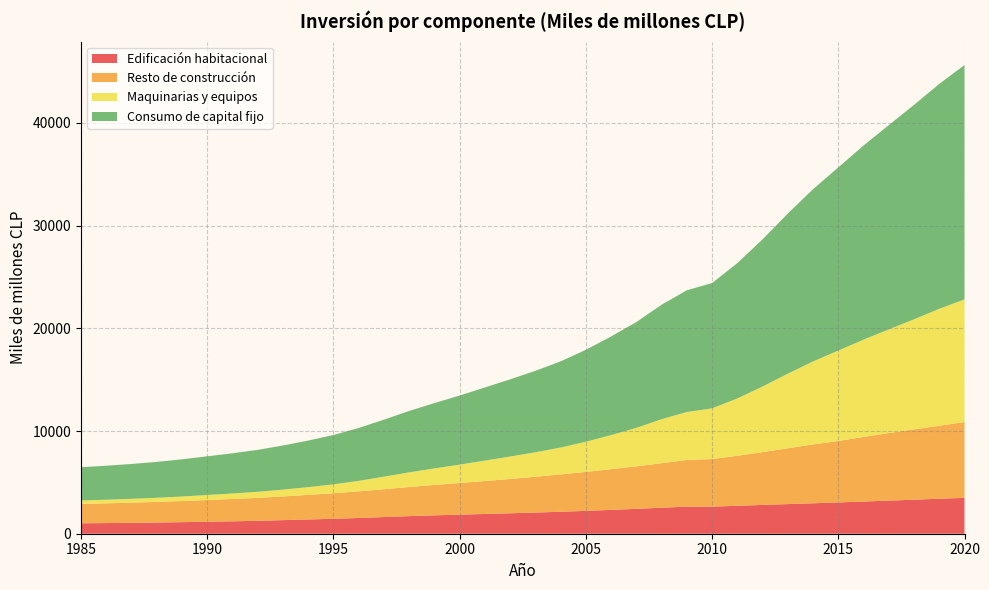

Reading left to right, extract all data points from this chart.

Edificación habitacional: 1985=1016	1986=1037	1987=1062	1988=1091	1989=1127	1990=1168	1991=1210	1992=1260	1993=1324	1994=1389	1995=1455	1996=1533	1997=1623	1998=1715	1999=1791	2000=1857	2001=1925	2002=1993	2003=2062	2004=2138	2005=2226	2006=2321	2007=2424	2008=2534	2009=2639	2010=2638	2011=2722	2012=2806	2013=2886	2014=2965	2015=3046	2016=3135	2017=3226	2018=3314	2019=3409	2020=3490
Resto de construcción: 1985=1887	1986=1924	1987=1966	1988=2011	1989=2058	1990=2115	1991=2172	1992=2232	1993=2306	1994=2394	1995=2487	1996=2594	1997=2711	1998=2833	1999=2960	2000=3081	2001=3206	2002=3339	2003=3485	2004=3637	2005=3795	2006=3963	2007=4137	2008=4336	2009=4544	2010=4632	2011=4870	2012=5139	2013=5436	2014=5732	2015=5985	2016=6293	2017=6579	2018=6845	2019=7103	2020=7383
Maquinarias y equipos: 1985=337	1986=350	1987=368	1988=396	1989=437	1990=487	1991=534	1992=591	1993=666	1994=753	1995=865	1996=1022	1997=1219	1998=1428	1999=1610	2000=1790	2001=1989	2002=2185	2003=2385	2004=2617	2005=2934	2006=3321	2007=3745	2008=4280	2009=4671	2010=4935	2011=5583	2012=6388	2013=7266	2014=8078	2015=8802	2016=9472	2017=10089	2018=10722	2019=11389	2020=11947
Consumo de capital fijo: 1985=3239	1986=3311	1987=3397	1988=3498	1989=3623	1990=3769	1991=3916	1992=4083	1993=4296	1994=4536	1995=4808	1996=5149	1997=5553	1998=5976	1999=6361	2000=6729	2001=7120	2002=7517	2003=7932	2004=8392	2005=8955	2006=9605	2007=10305	2008=11149	2009=11853	2010=12205	2011=13175	2012=14333	2013=15588	2014=16775	2015=17834	2016=18900	2017=19894	2018=20880	2019=21900	2020=22820